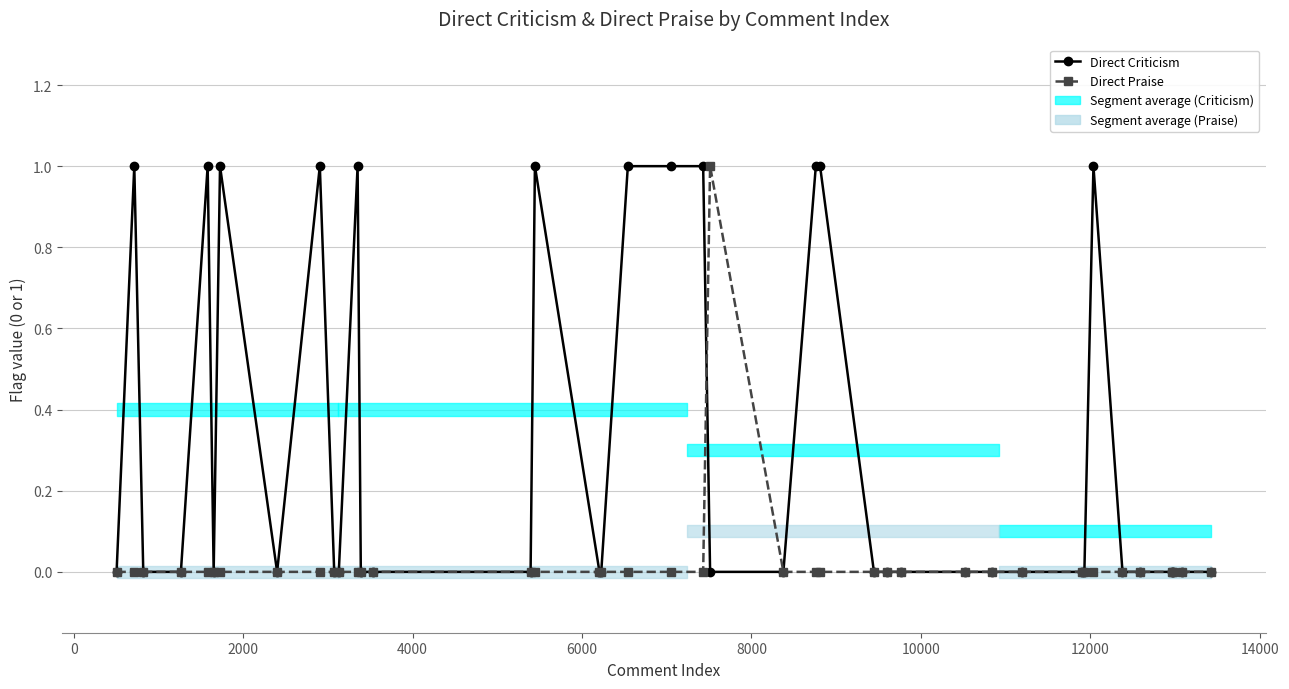

What are all the series names shown in the legend?

Direct Criticism, Direct Praise